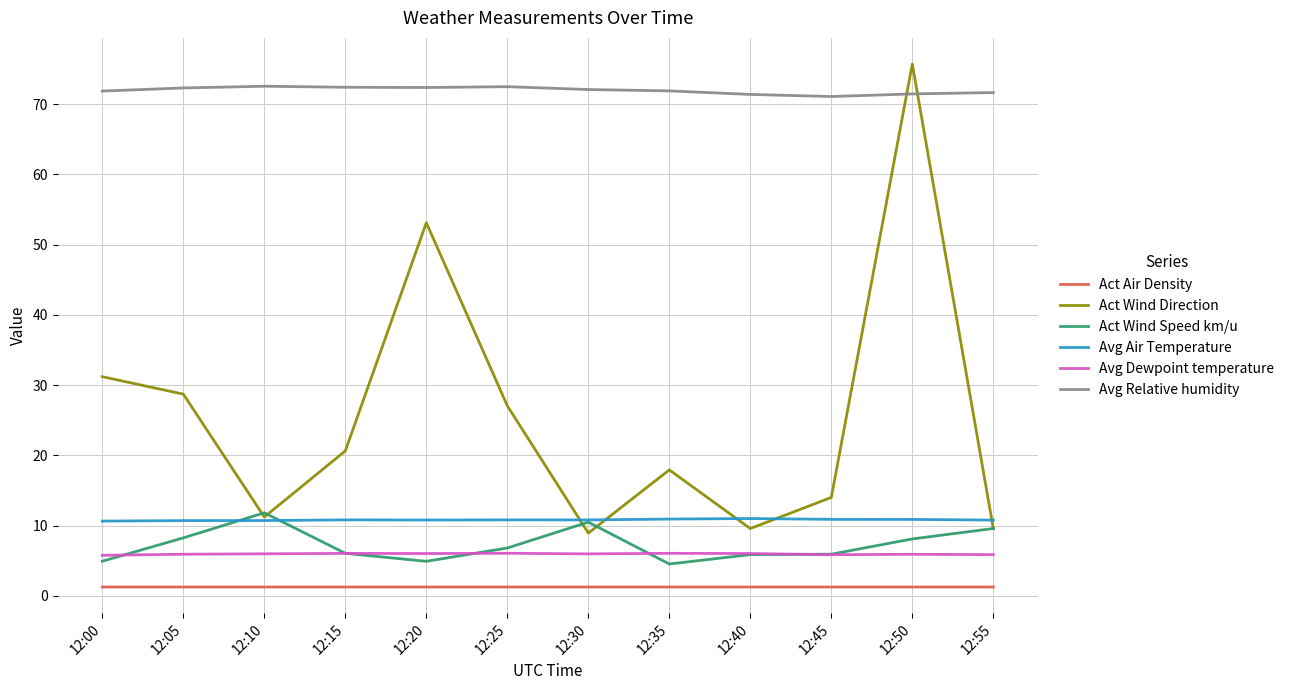

Which series has the largest total across all categories?

Avg Relative humidity